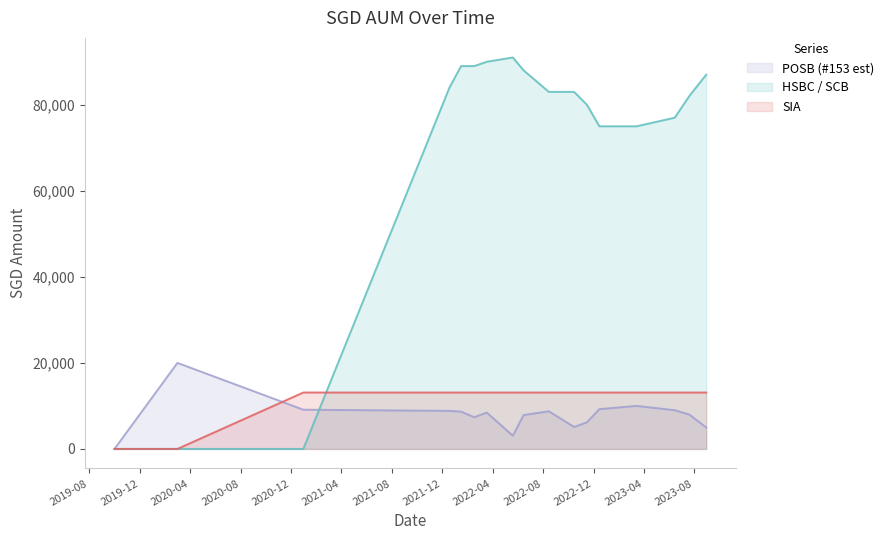

True or false: SIA and HSBC / SCB intersect in this chart.

True